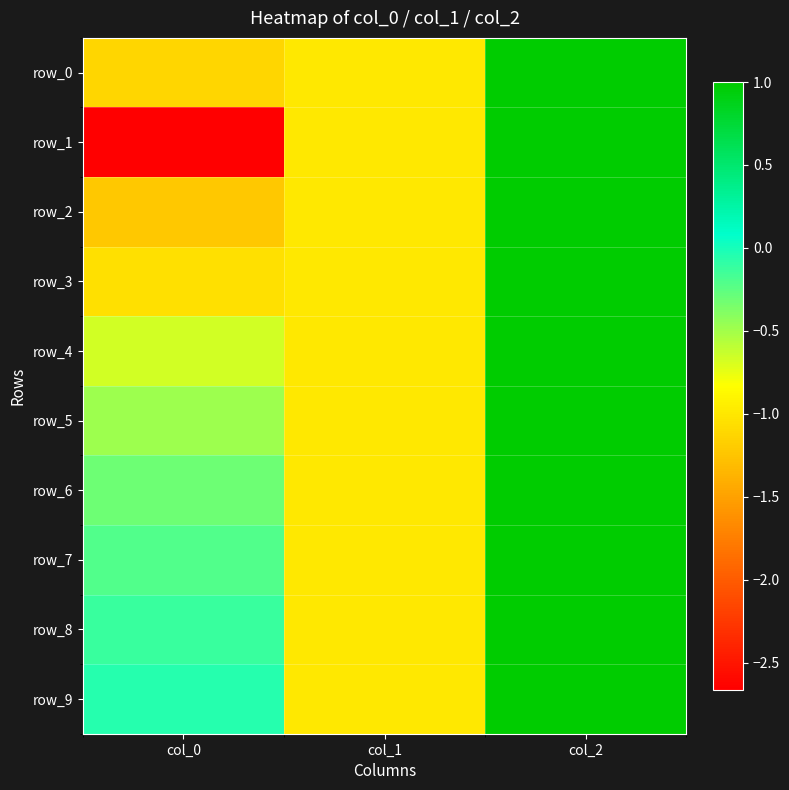

How many negative values does the row_7 series have?

2